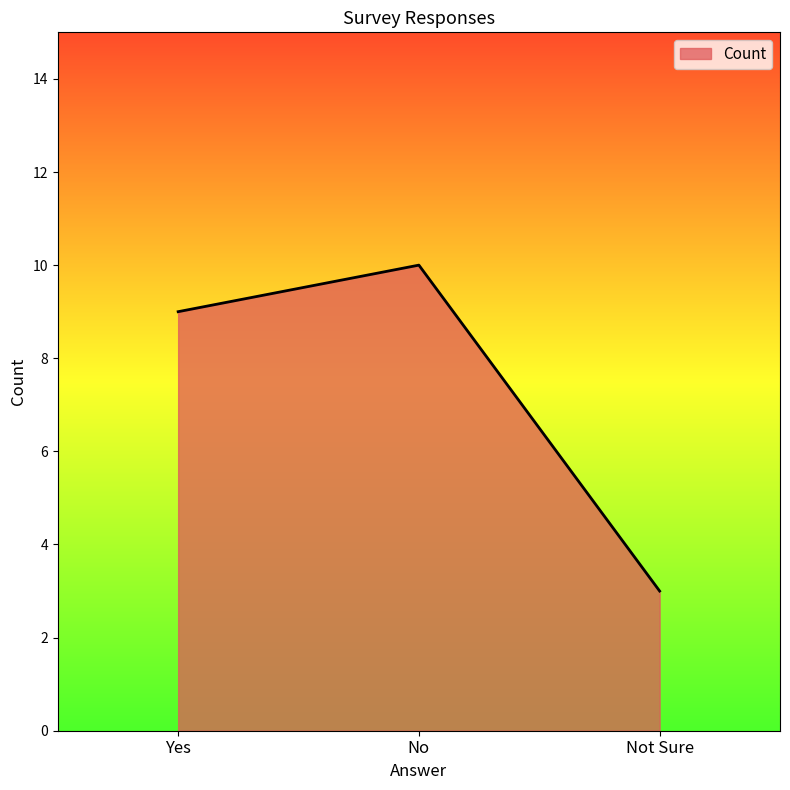

What is the ratio of the value at No to the value at Not Sure?

3.3